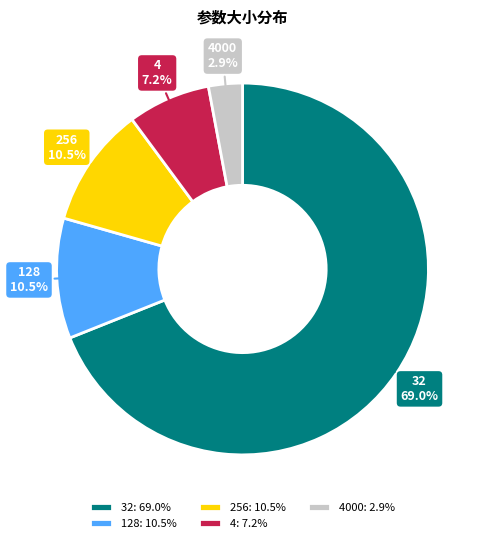

What is the majority slice?

32